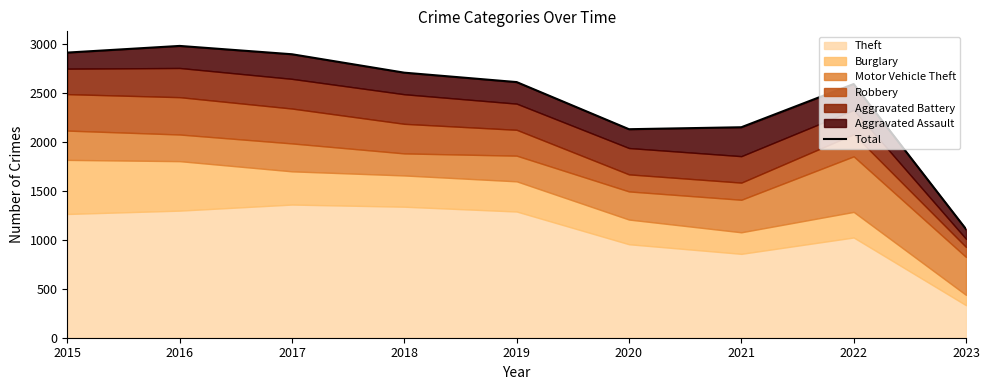

What is the approximate value at 2018, to the nearest 100?

2700